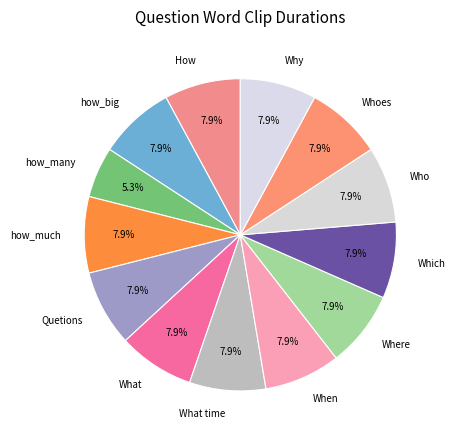

Which slice is the smallest?

how_many